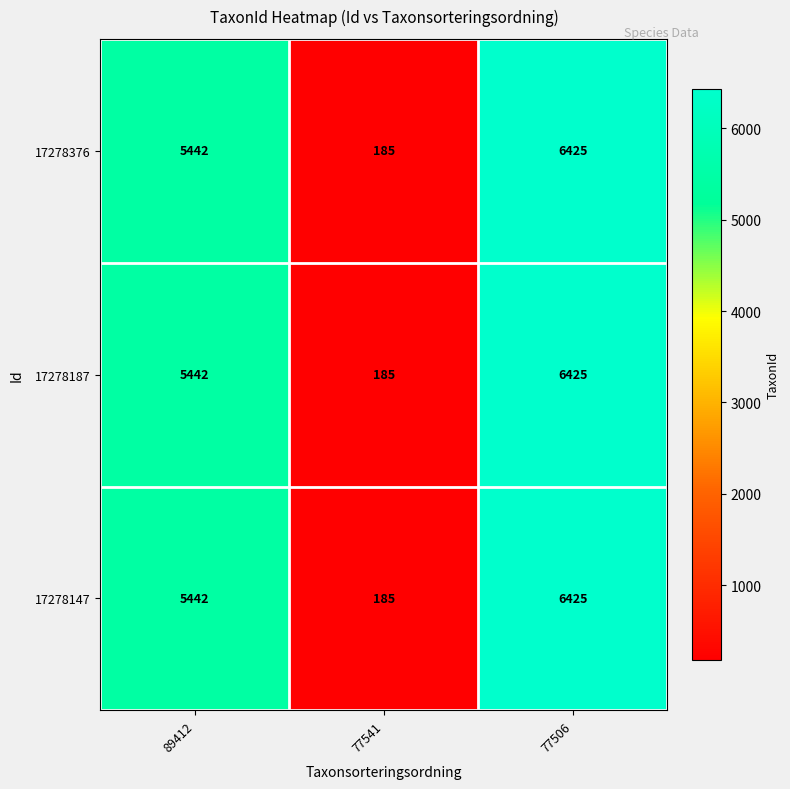

The value of 17278147 at 89412 is 5442. True or false?

True